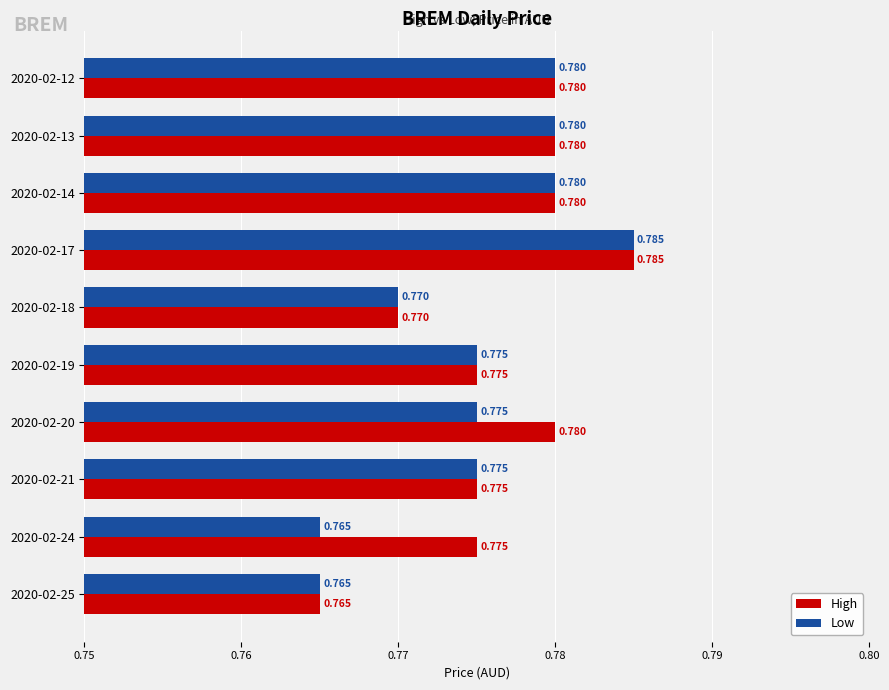

Which series has the largest total across all categories?

High